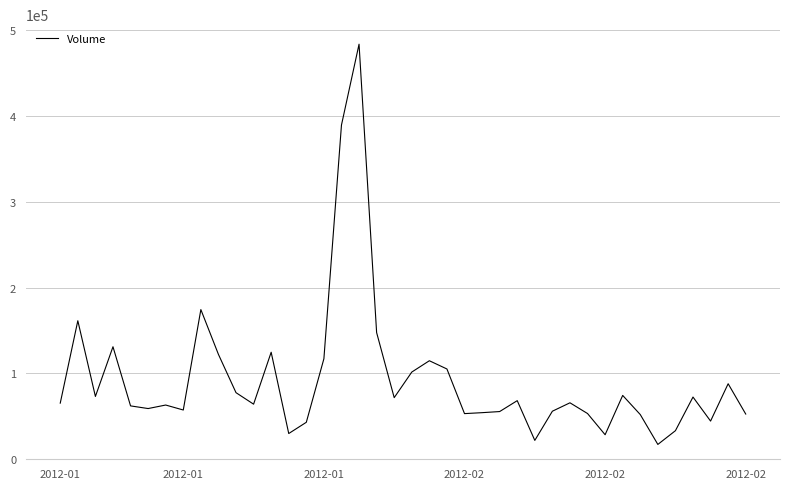

True or false: there are more than 0 points higher than both neighbors.

True